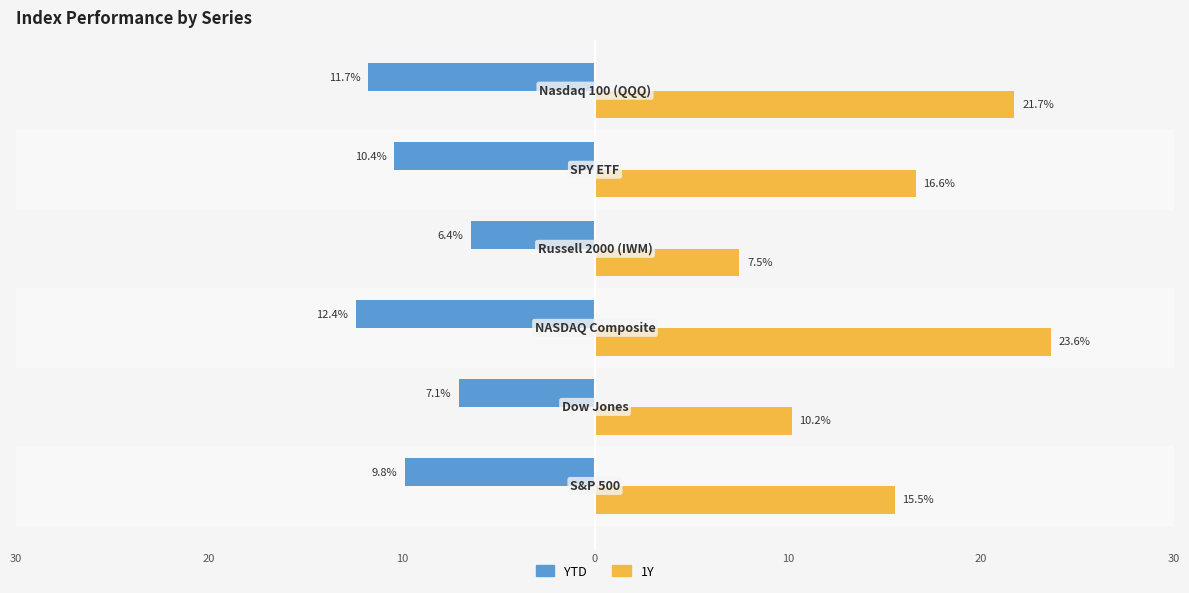

What are all the series names shown in the legend?

YTD, 1Y